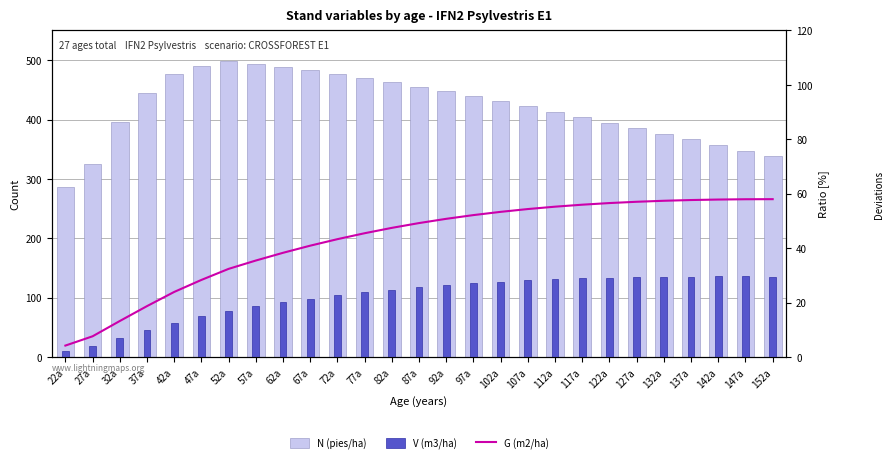

Rank the series by their maximum value, from highest to lowest.

N (pies/ha), V (m3/ha), G (m2/ha)